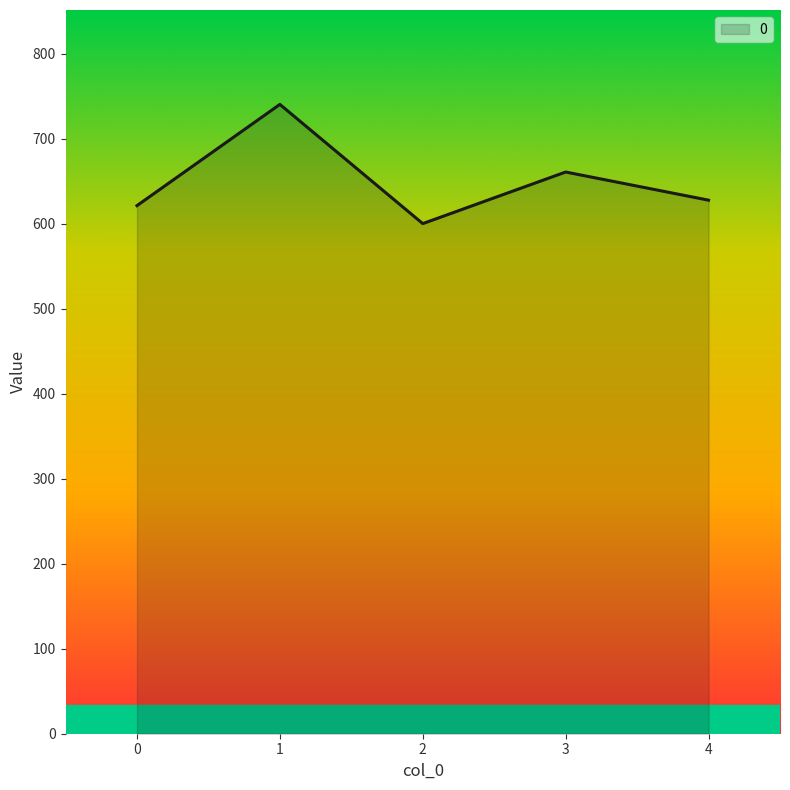

Reading left to right, extract all data points from this chart.

0=621.5	1=740.6	2=600.3	3=661.0	4=627.9